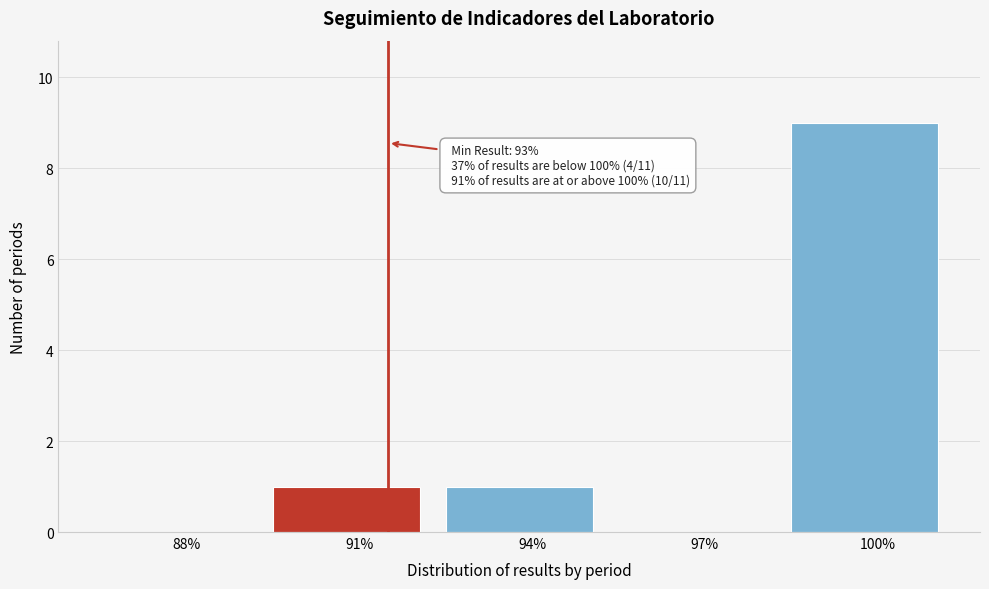

Reading right to left, transcribe all the data shown in this chart.

100%=9	97%=0	94%=1	91%=1	88%=0